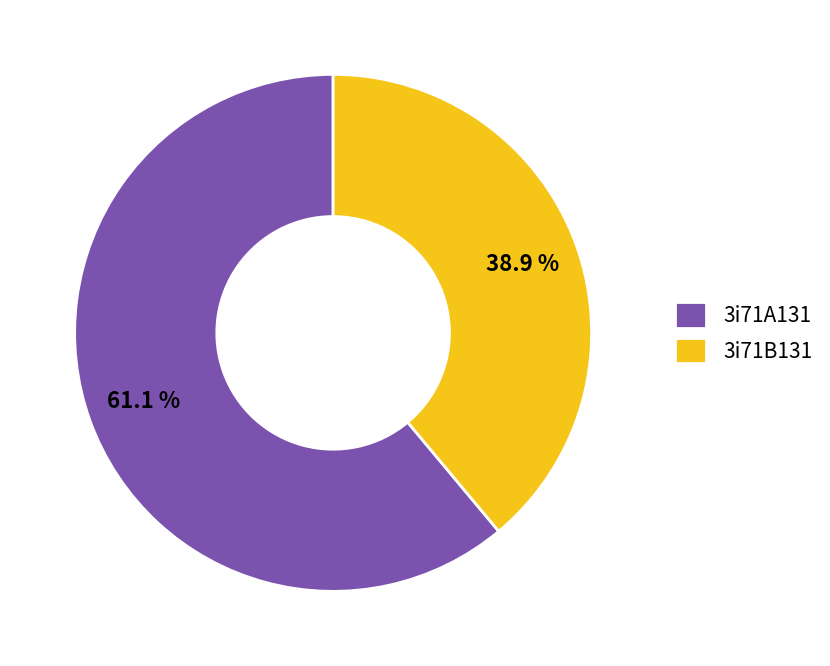

To the nearest percent, what is the difference between the 3i71B131 and 3i71A131 slice percentages?

22%